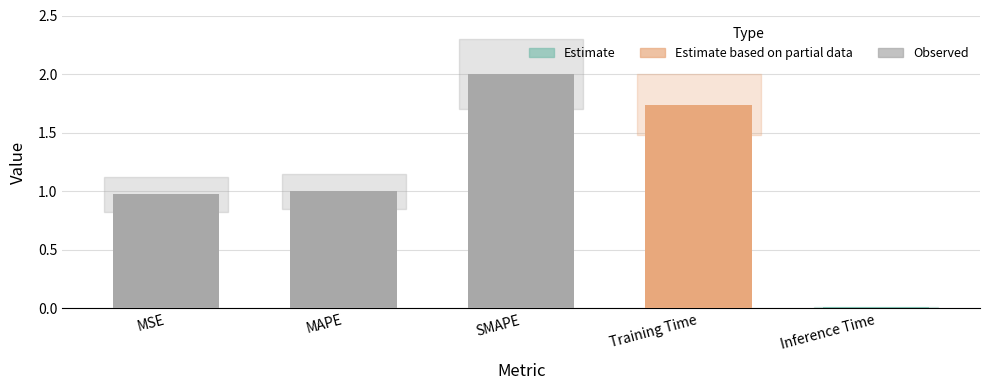

What is the value of the 3rd bar from the left?

2.0